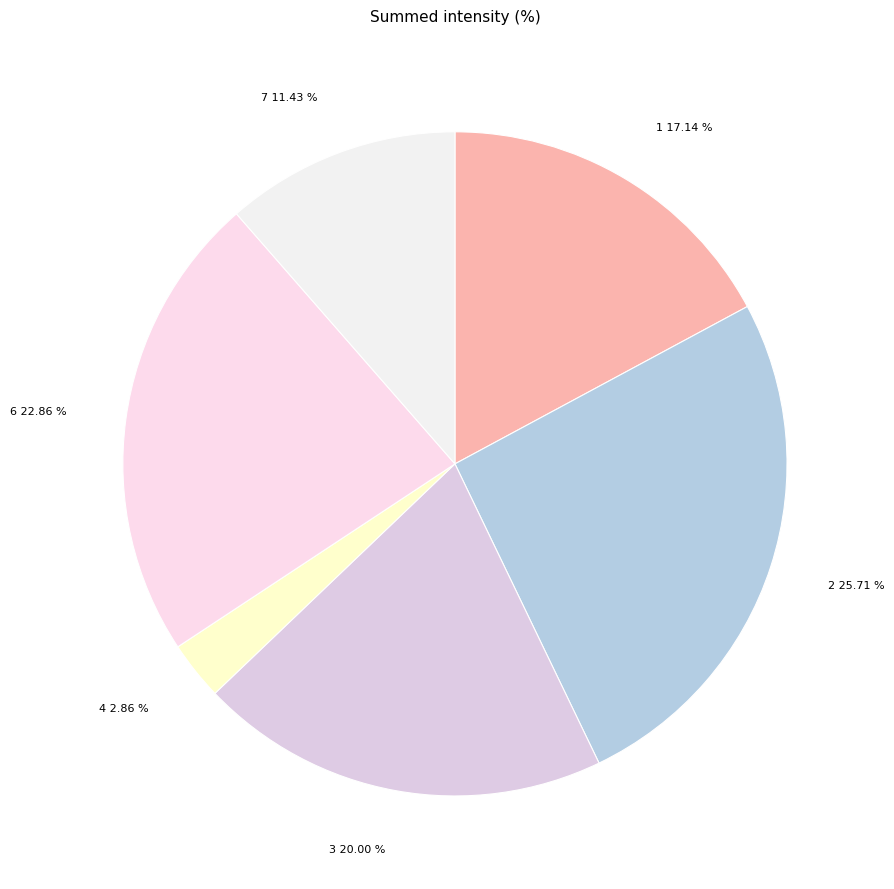

Is it true that 1 is 17% of the pie?

True